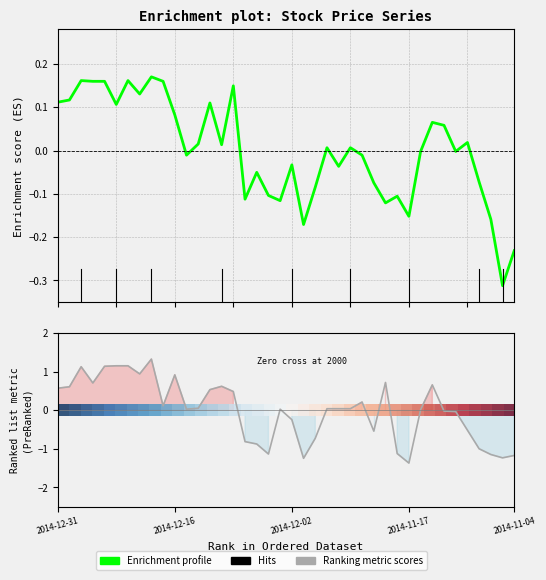

What is the value of the Ranking metric scores point at the 22nd from the left?

-1.2